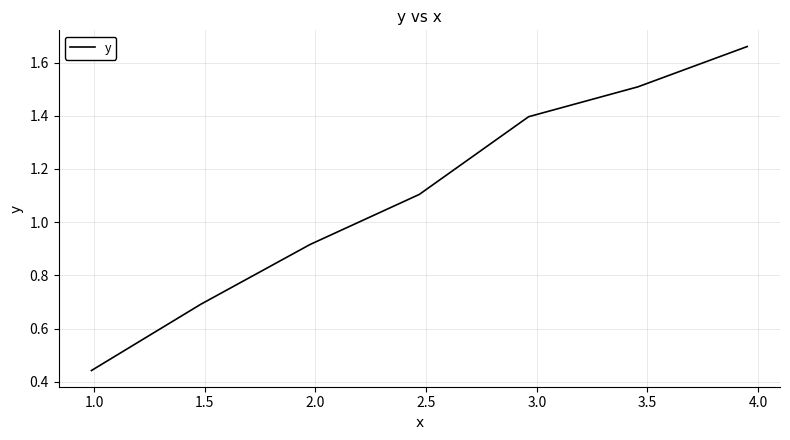

What is the difference between the maximum and minimum values?

1.2